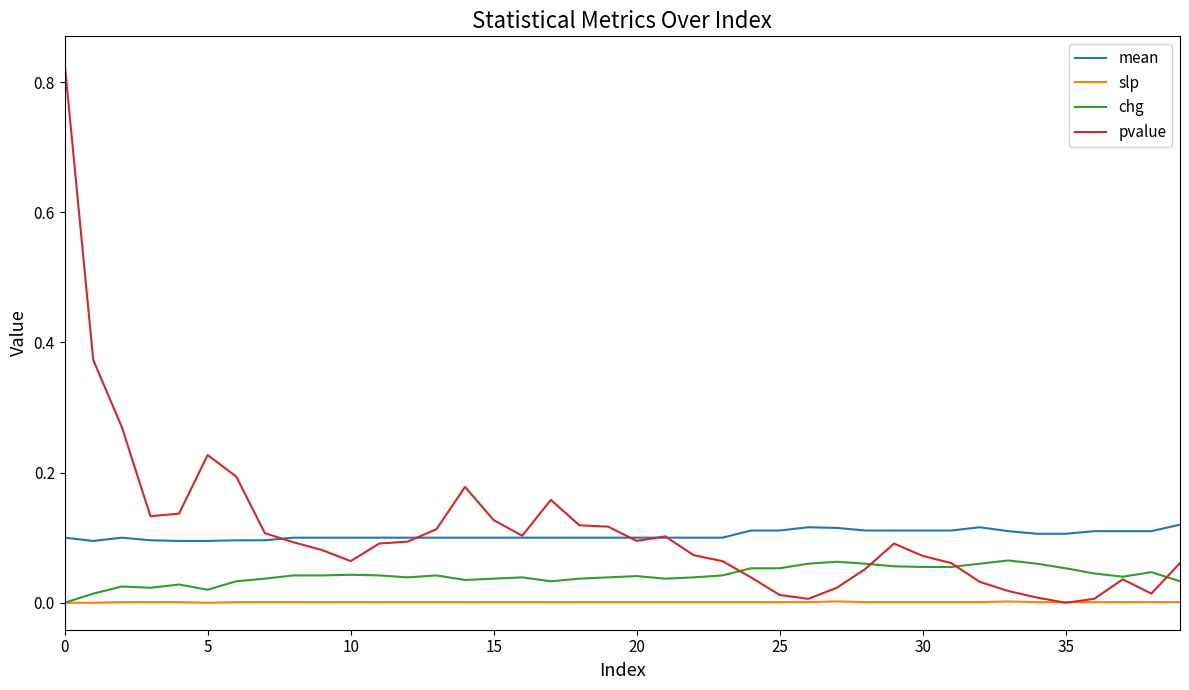

True or false: mean and slp intersect in this chart.

False